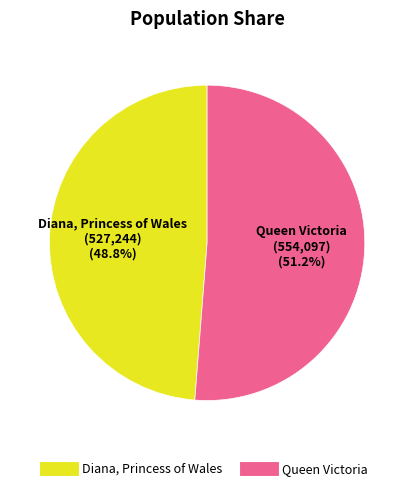

Combined, what portion of the pie is Queen Victoria and Diana, Princess of Wales?

100.0%